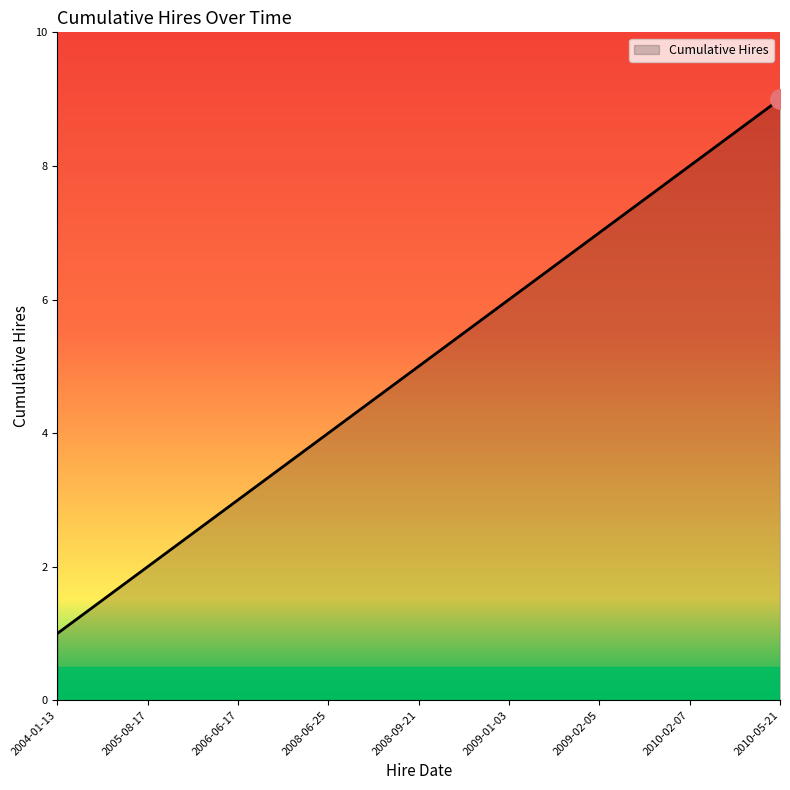

The value at 2010-05-21 is 13. True or false?

False